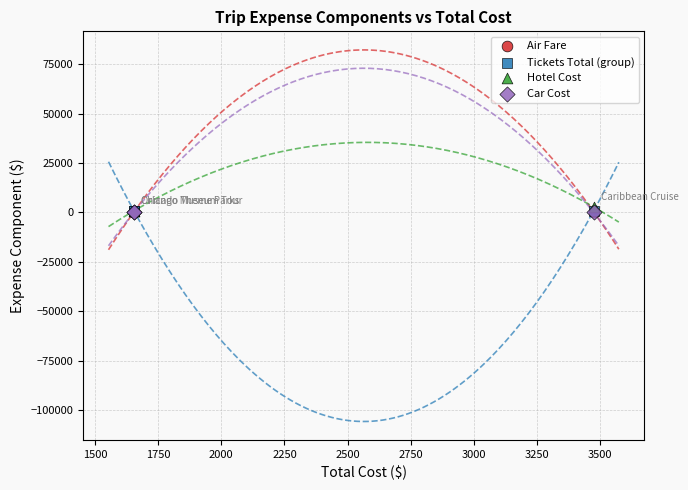

What are all the series names shown in the legend?

Air Fare, Tickets Total (group), Hotel Cost, Car Cost